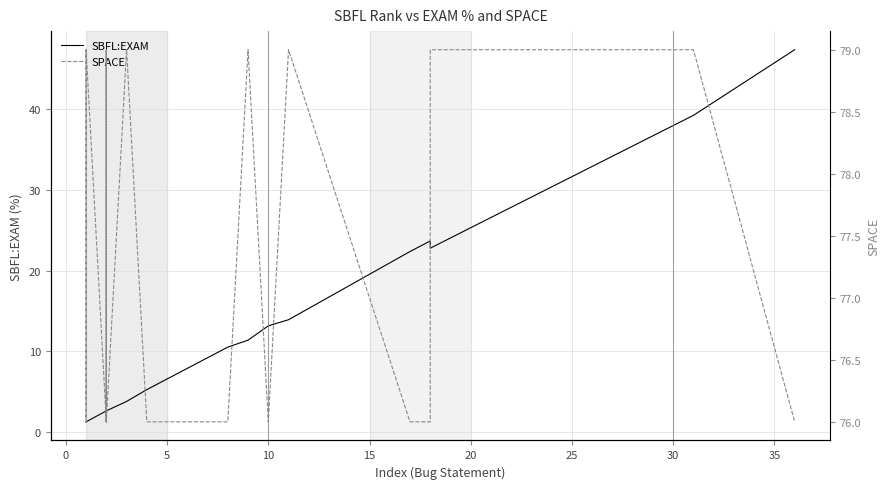

True or false: SPACE and SBFL:EXAM cross at least once.

False